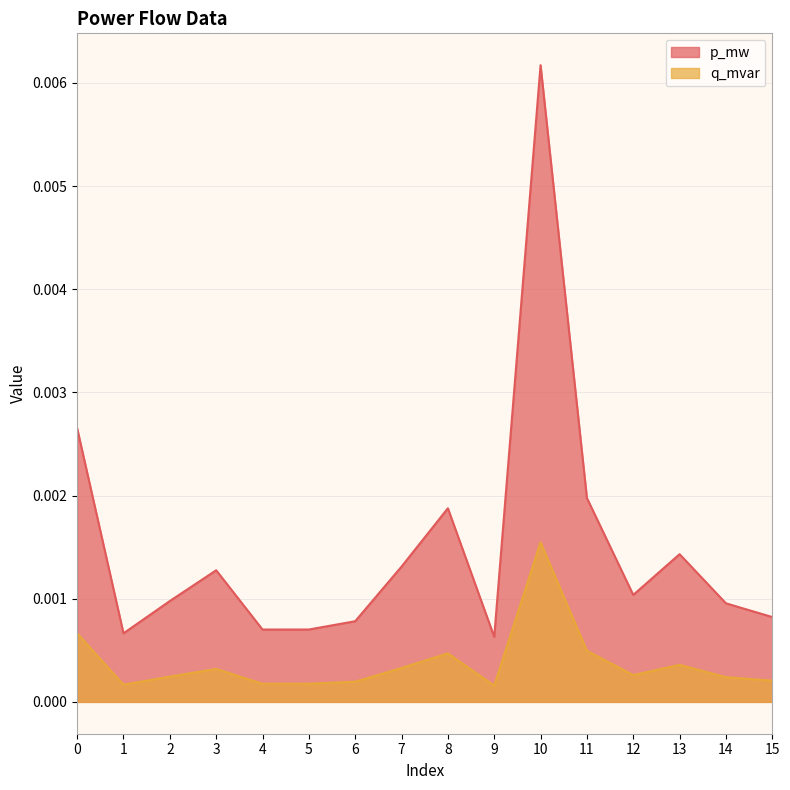

What are all the series names shown in the legend?

p_mw, q_mvar